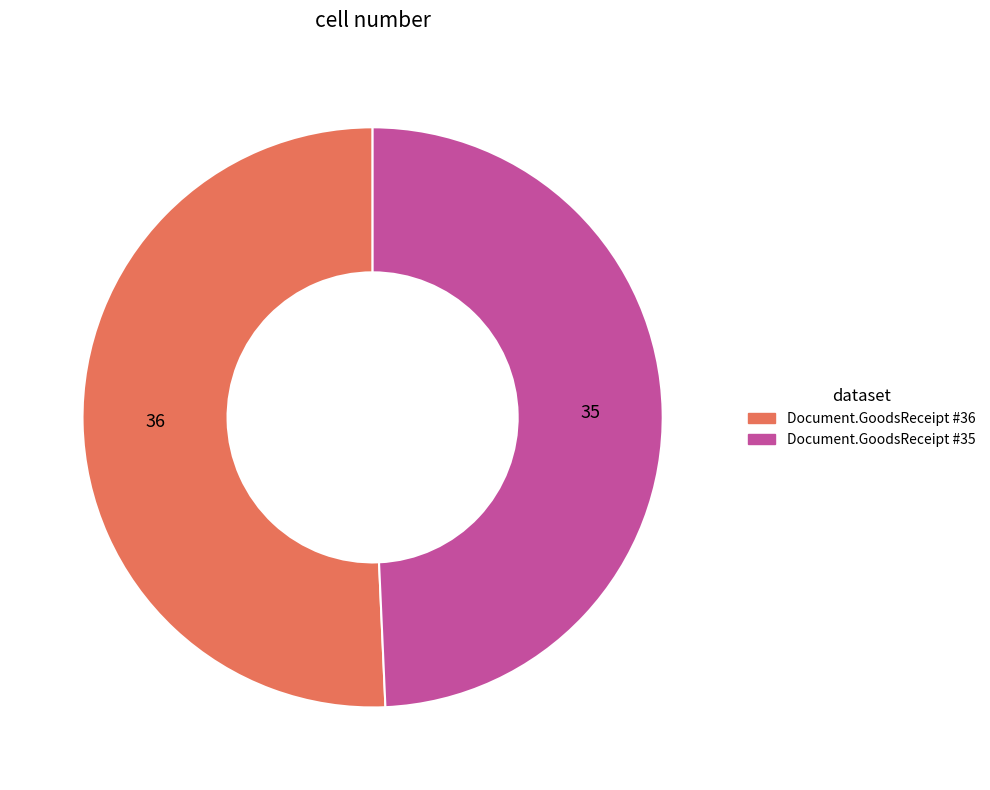

Which category has the biggest portion of the pie?

Document.GoodsReceipt #36